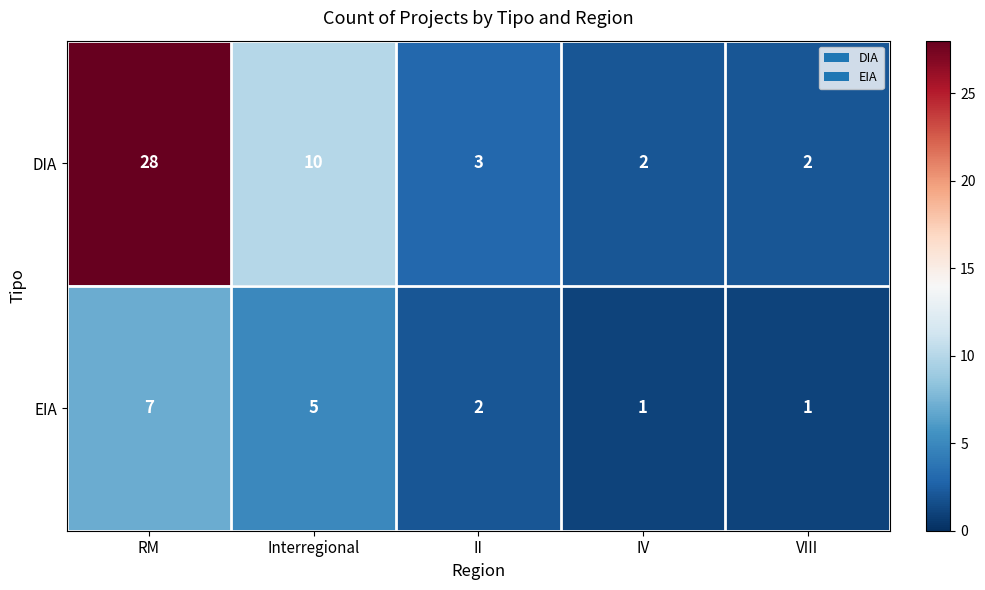

List the series in order of their peak value, highest first.

DIA, EIA